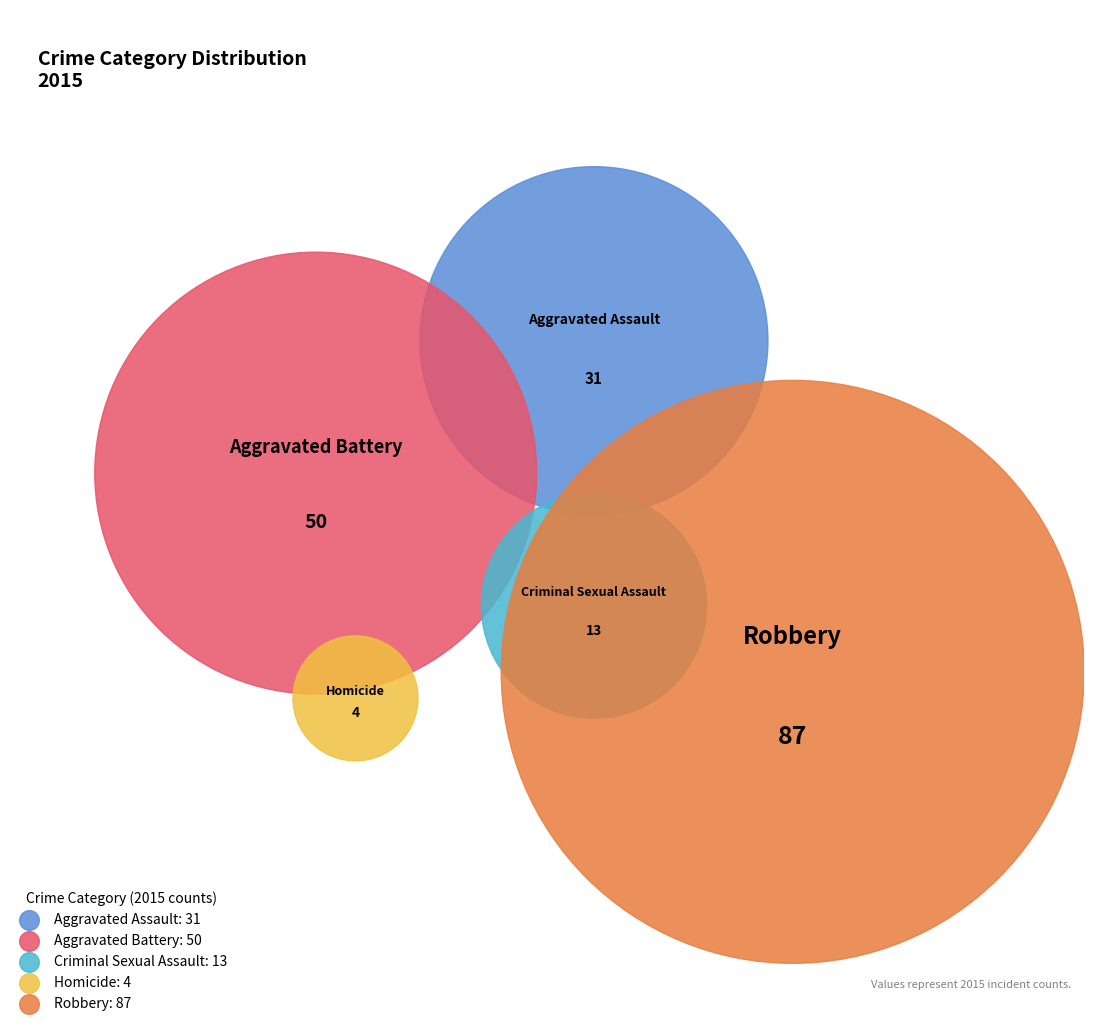

To the nearest percent, what is the difference between the largest and smallest slice percentages?

45%